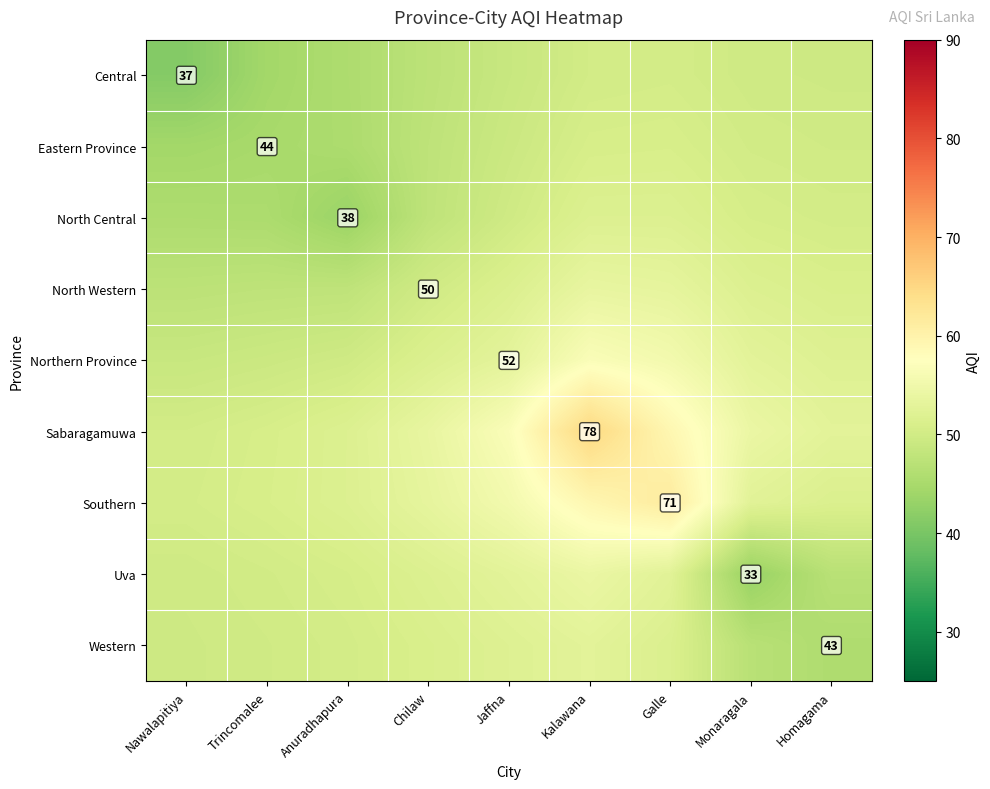

What is the sum of the Central values at Kalawana and Jaffna?

99.0